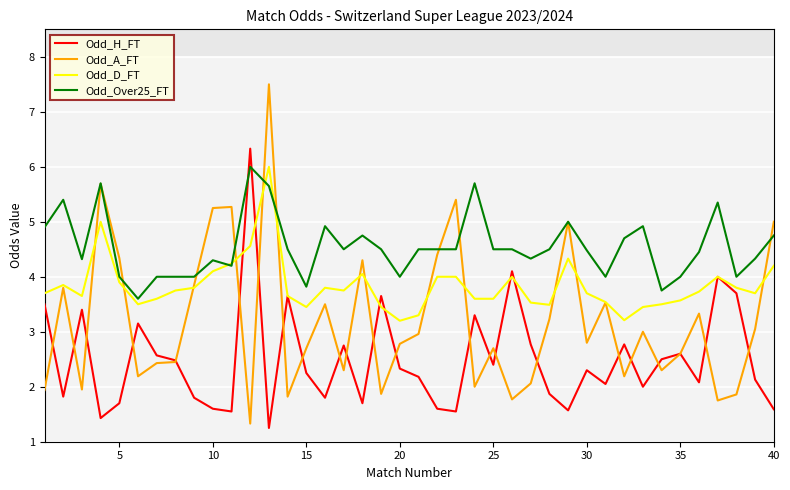

The Odd_H_FT series shows 2.3 at 20. True or false?

True